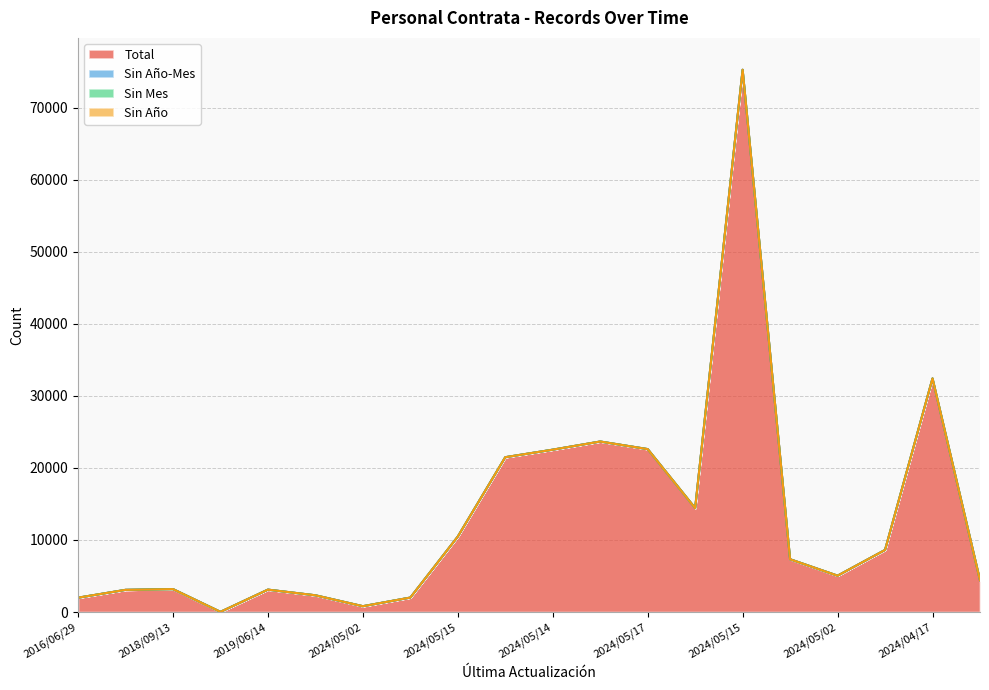

In Total, how many points are higher than both neighbors (excluding endpoints)?

5